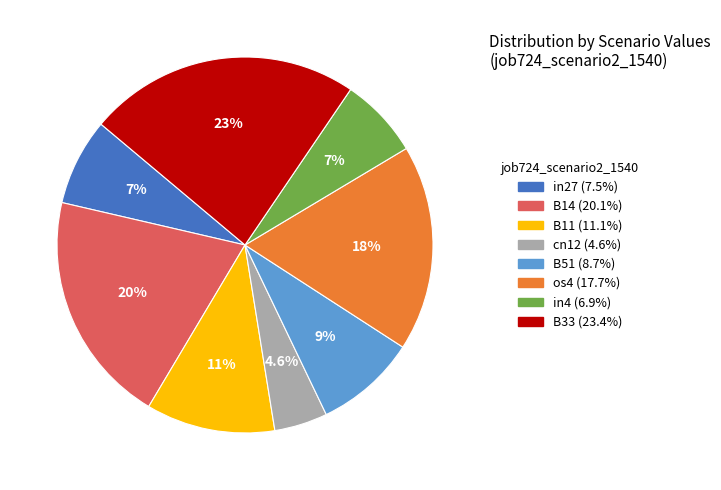

Is there any slice that represents more than half of the pie?

No